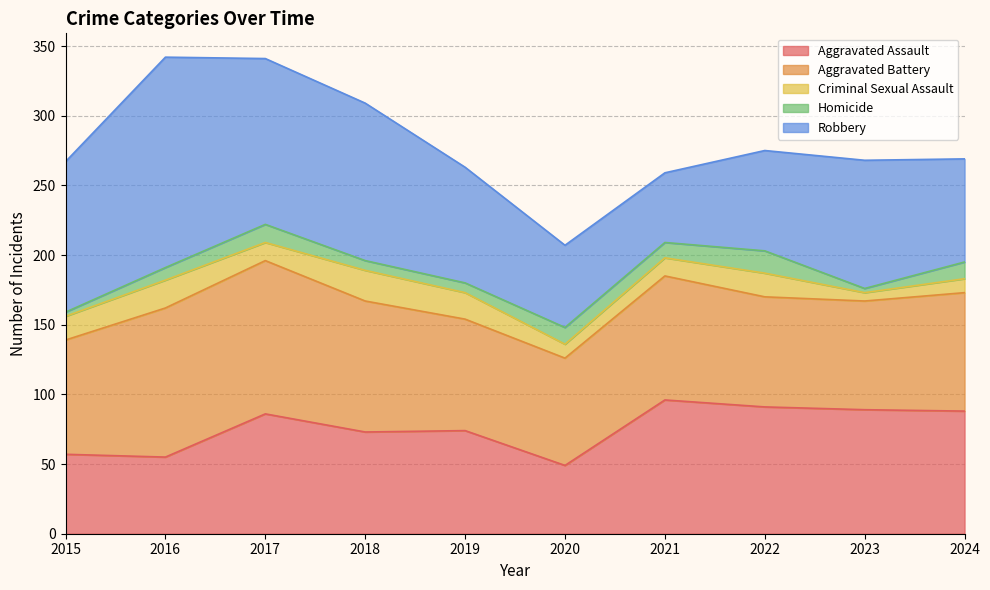

The Criminal Sexual Assault series shows 13 at 2021. True or false?

True